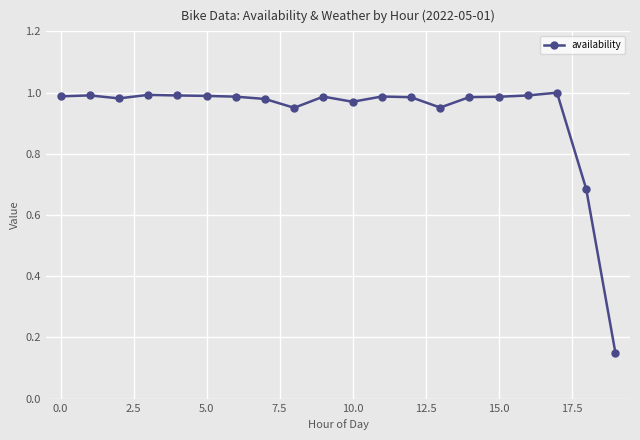

What is the average value?

0.9